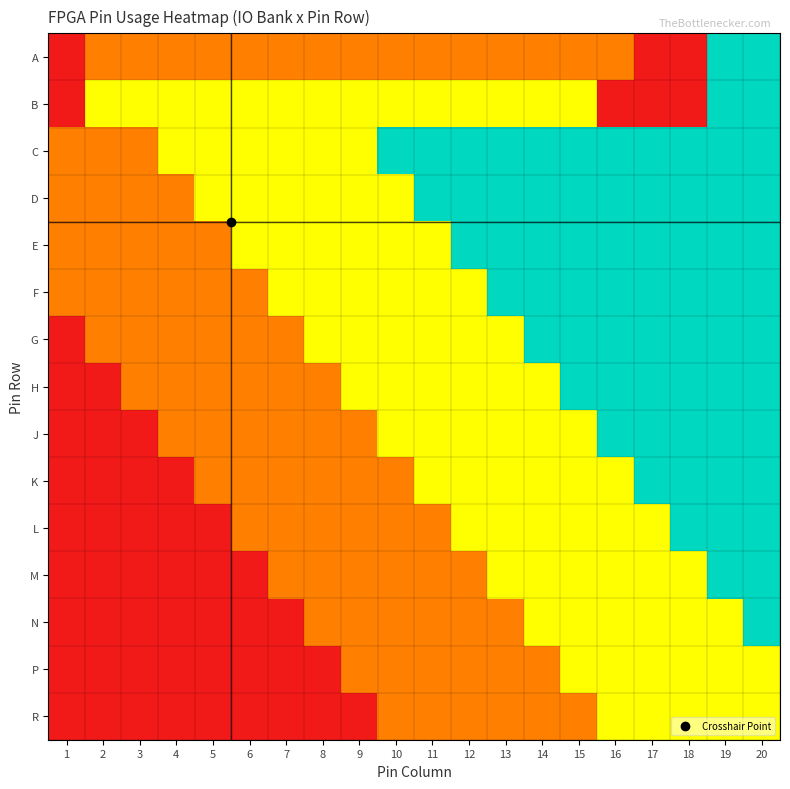

Reading right to left, list all the values displayed in this chart.

A: 20=3	19=3	18=0	17=0	16=1	15=1	14=1	13=1	12=1	11=1	10=1	9=1	8=1	7=1	6=1	5=1	4=1	3=1	2=1	1=0
B: 20=3	19=3	18=0	17=0	16=0	15=2	14=2	13=2	12=2	11=2	10=2	9=2	8=2	7=2	6=2	5=2	4=2	3=2	2=2	1=0
C: 20=3	19=3	18=3	17=3	16=3	15=3	14=3	13=3	12=3	11=3	10=3	9=2	8=2	7=2	6=2	5=2	4=2	3=1	2=1	1=1
D: 20=3	19=3	18=3	17=3	16=3	15=3	14=3	13=3	12=3	11=3	10=2	9=2	8=2	7=2	6=2	5=2	4=1	3=1	2=1	1=1
E: 20=3	19=3	18=3	17=3	16=3	15=3	14=3	13=3	12=3	11=2	10=2	9=2	8=2	7=2	6=2	5=1	4=1	3=1	2=1	1=1
F: 20=3	19=3	18=3	17=3	16=3	15=3	14=3	13=3	12=2	11=2	10=2	9=2	8=2	7=2	6=1	5=1	4=1	3=1	2=1	1=1
G: 20=3	19=3	18=3	17=3	16=3	15=3	14=3	13=2	12=2	11=2	10=2	9=2	8=2	7=1	6=1	5=1	4=1	3=1	2=1	1=0
H: 20=3	19=3	18=3	17=3	16=3	15=3	14=2	13=2	12=2	11=2	10=2	9=2	8=1	7=1	6=1	5=1	4=1	3=1	2=0	1=0
J: 20=3	19=3	18=3	17=3	16=3	15=2	14=2	13=2	12=2	11=2	10=2	9=1	8=1	7=1	6=1	5=1	4=1	3=0	2=0	1=0
K: 20=3	19=3	18=3	17=3	16=2	15=2	14=2	13=2	12=2	11=2	10=1	9=1	8=1	7=1	6=1	5=1	4=0	3=0	2=0	1=0
L: 20=3	19=3	18=3	17=2	16=2	15=2	14=2	13=2	12=2	11=1	10=1	9=1	8=1	7=1	6=1	5=0	4=0	3=0	2=0	1=0
M: 20=3	19=3	18=2	17=2	16=2	15=2	14=2	13=2	12=1	11=1	10=1	9=1	8=1	7=1	6=0	5=0	4=0	3=0	2=0	1=0
N: 20=3	19=2	18=2	17=2	16=2	15=2	14=2	13=1	12=1	11=1	10=1	9=1	8=1	7=0	6=0	5=0	4=0	3=0	2=0	1=0
P: 20=2	19=2	18=2	17=2	16=2	15=2	14=1	13=1	12=1	11=1	10=1	9=1	8=0	7=0	6=0	5=0	4=0	3=0	2=0	1=0
R: 20=2	19=2	18=2	17=2	16=2	15=1	14=1	13=1	12=1	11=1	10=1	9=0	8=0	7=0	6=0	5=0	4=0	3=0	2=0	1=0